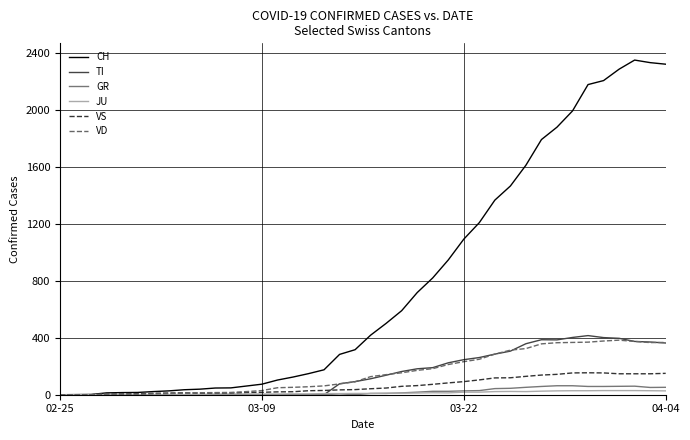

What is the maximum value shown in the chart?

2349